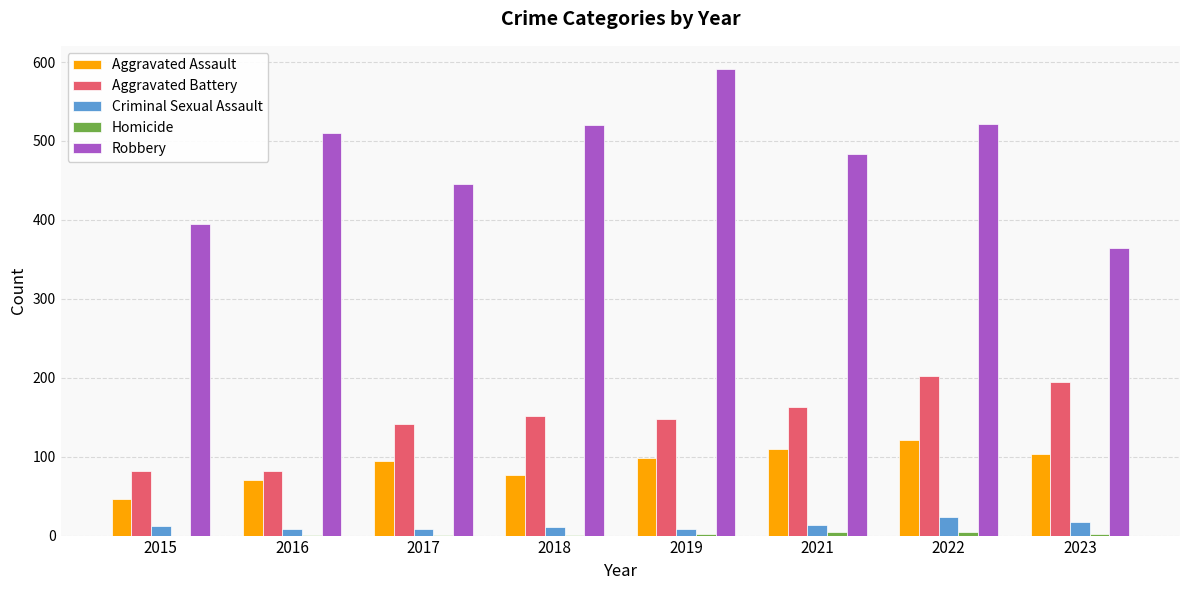

What is the difference between the Aggravated Assault values at 2021 and 2018?

33